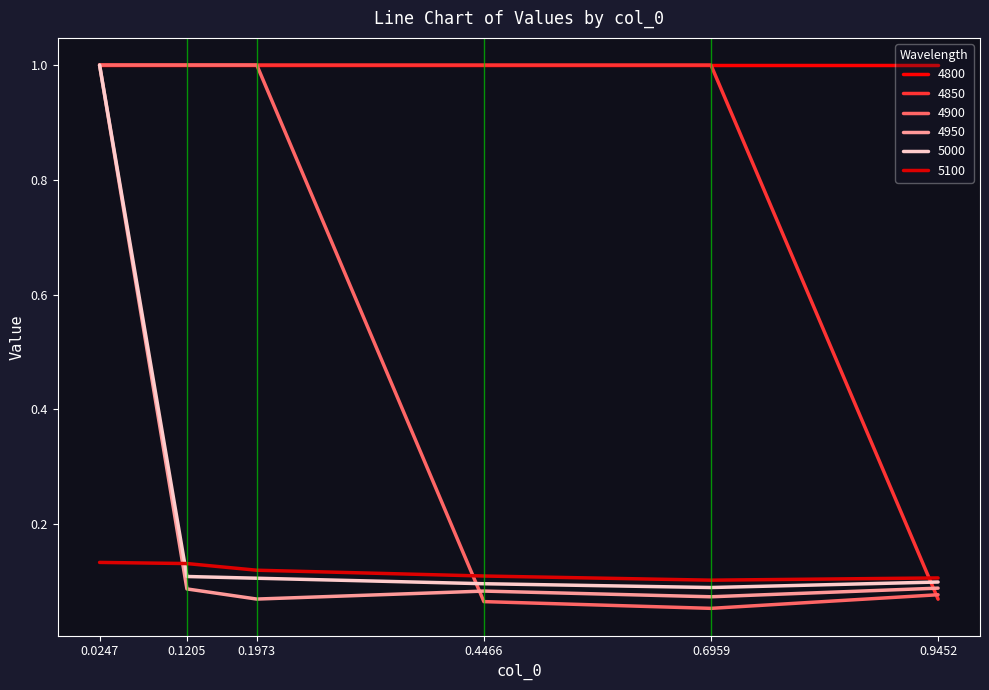

Is this an area chart (filled region under the line)?

No